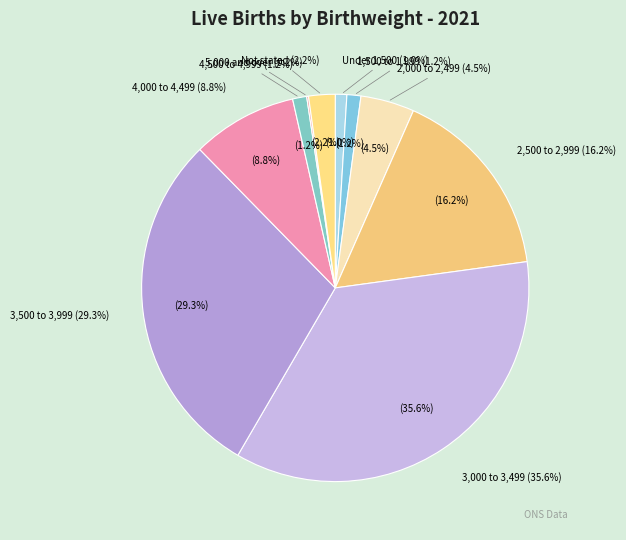

What portion of the pie excludes 4,500 to 4,999?

98.8%